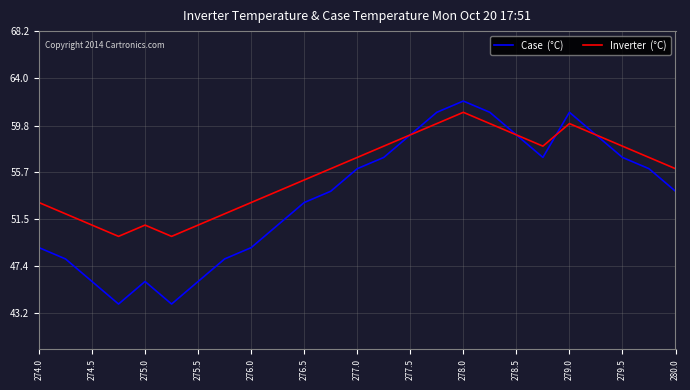

What is the maximum value shown in the chart?

62